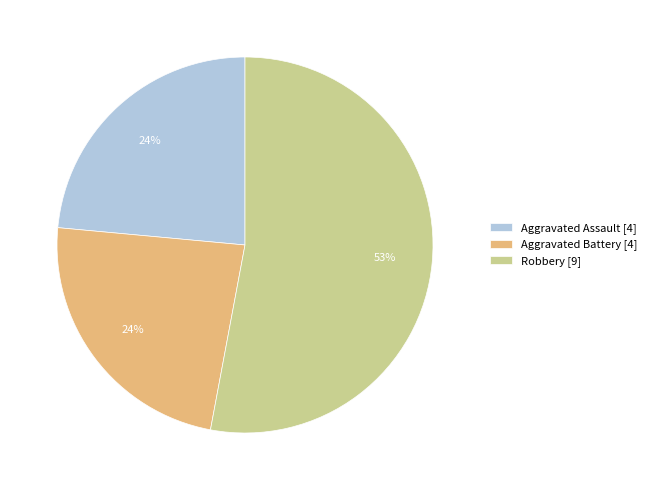

Is the sum of Robbery [9] and Aggravated Assault [4] greater than half?

Yes